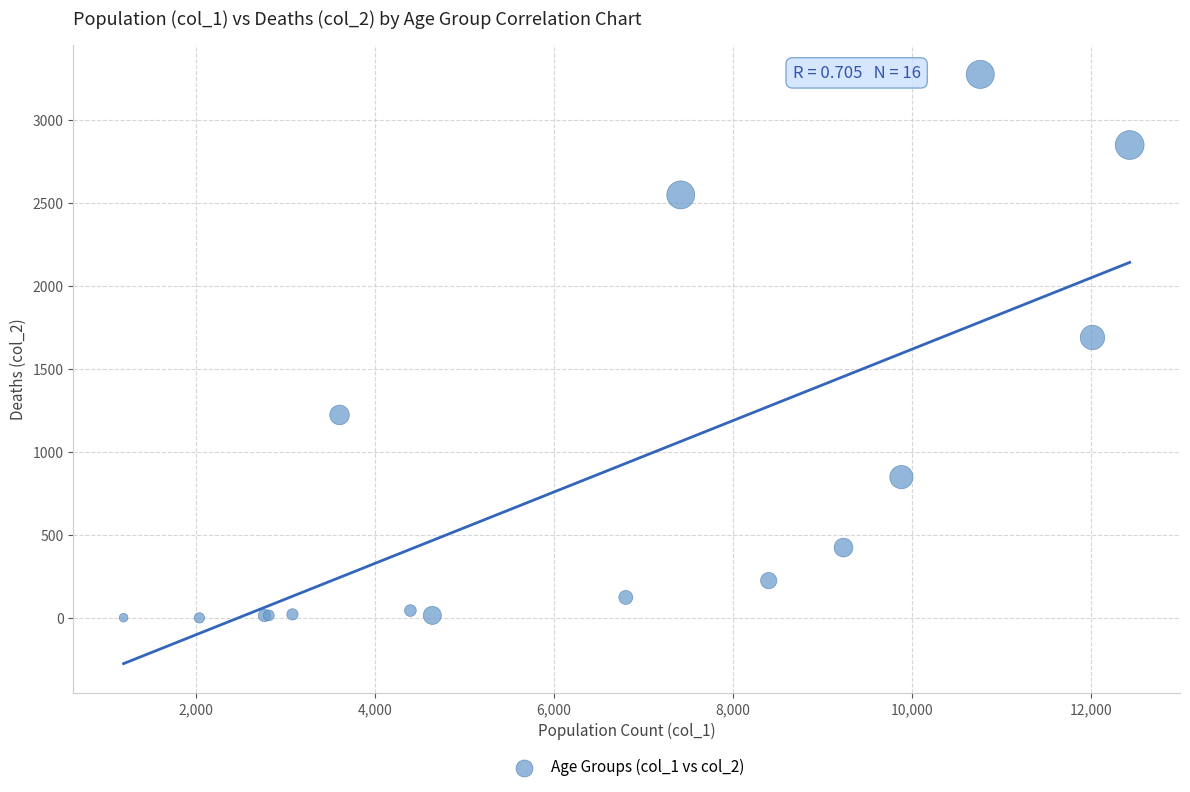

What Y value in the scatter plot is closest to 1638?

1690